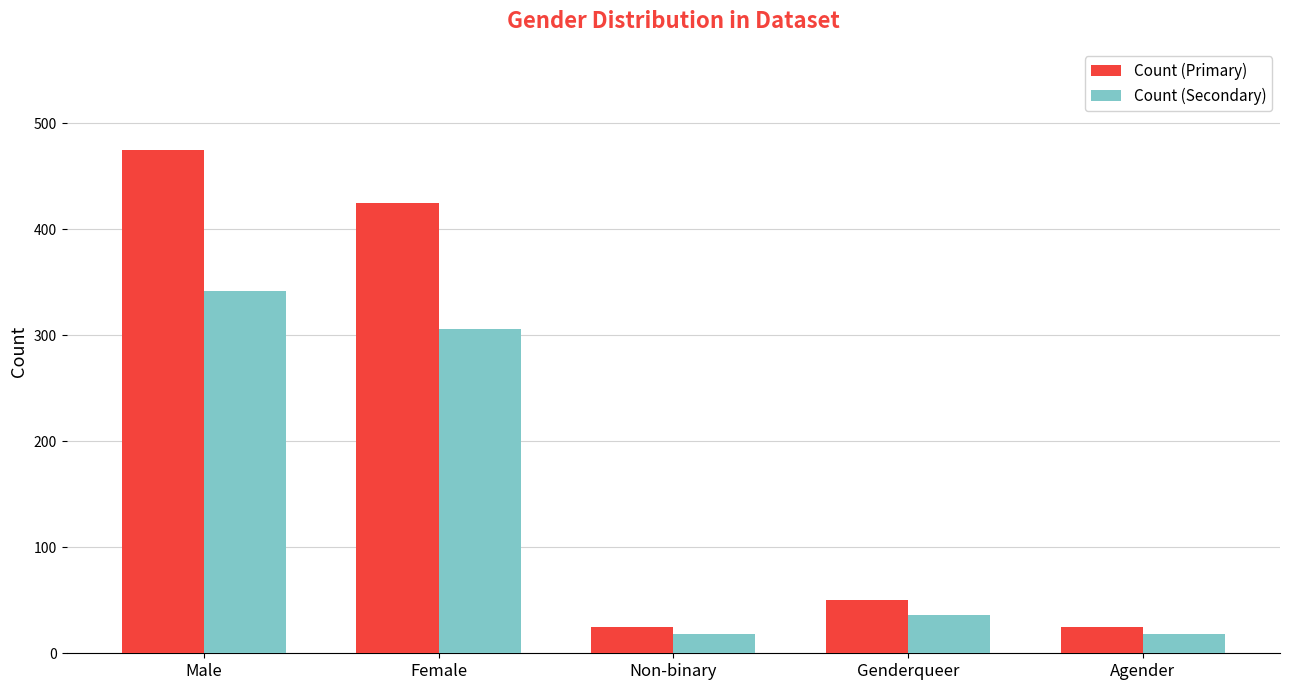

What are all the series names shown in the legend?

Count (Primary), Count (Secondary)